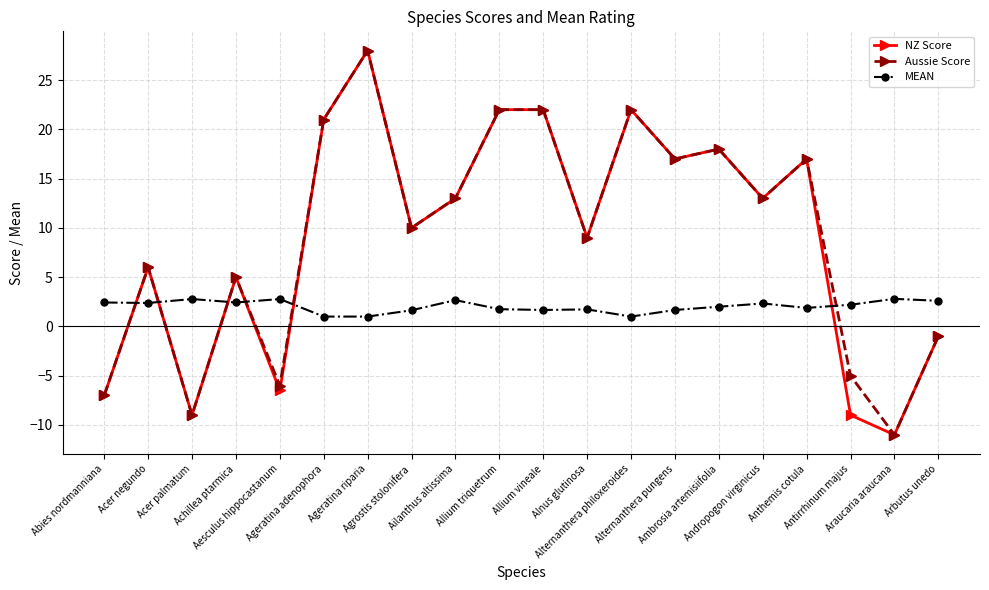

What is the sum of all Aussie Score values?

184.0